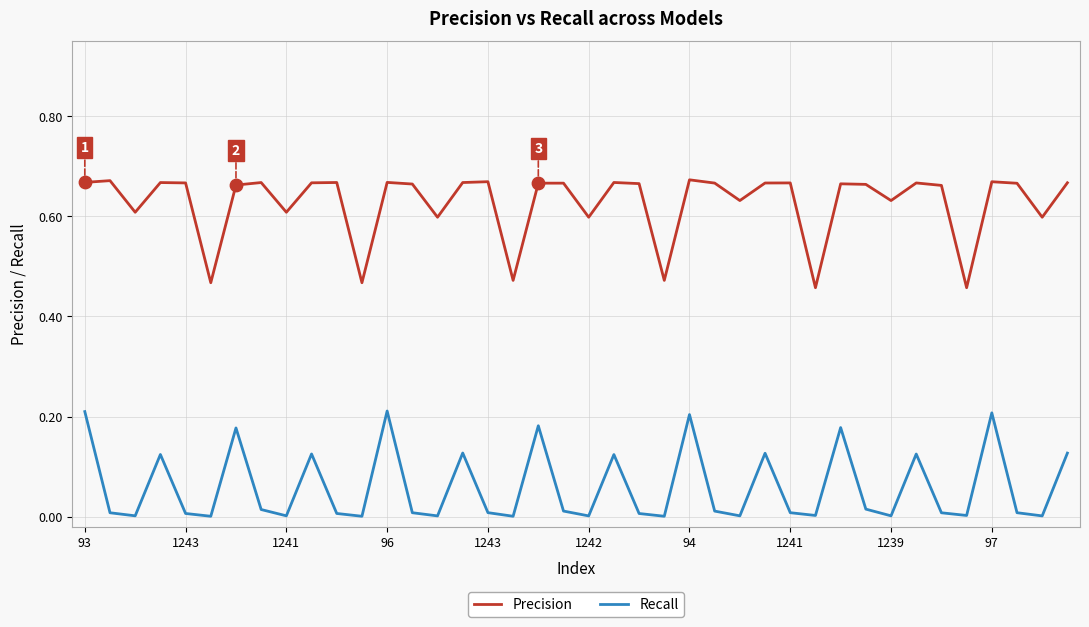

Which series has the largest total across all categories?

Precision